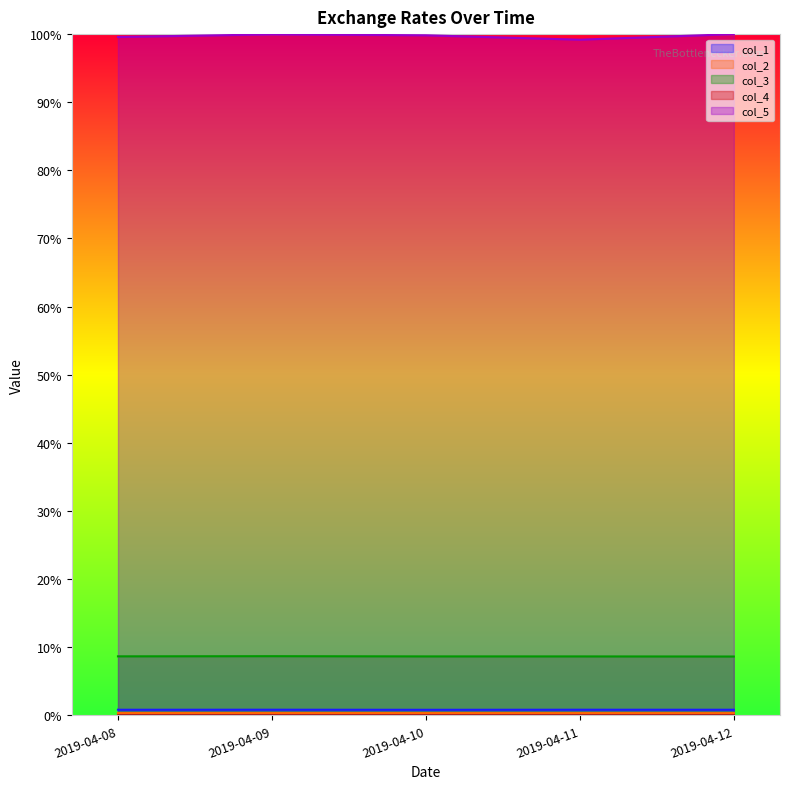

Which series changed the most between 2019-04-09 and 2019-04-11?

col_5